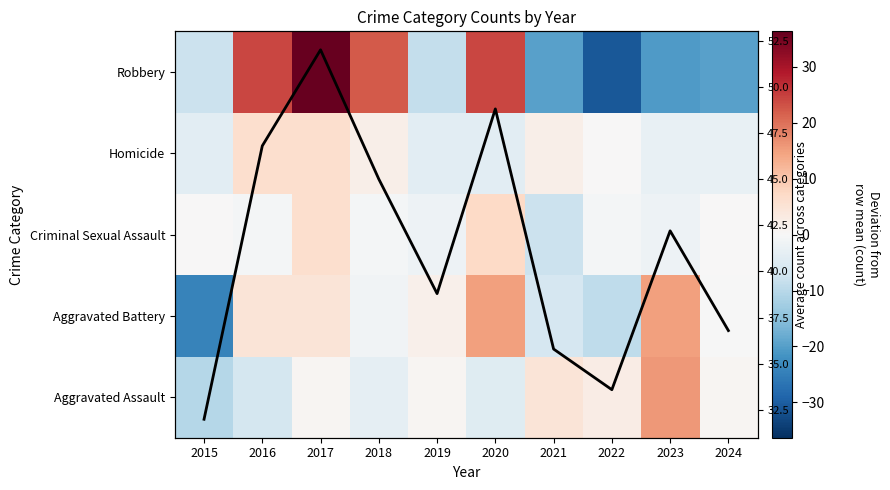

Which label corresponds to the smallest value in the chart?

2022